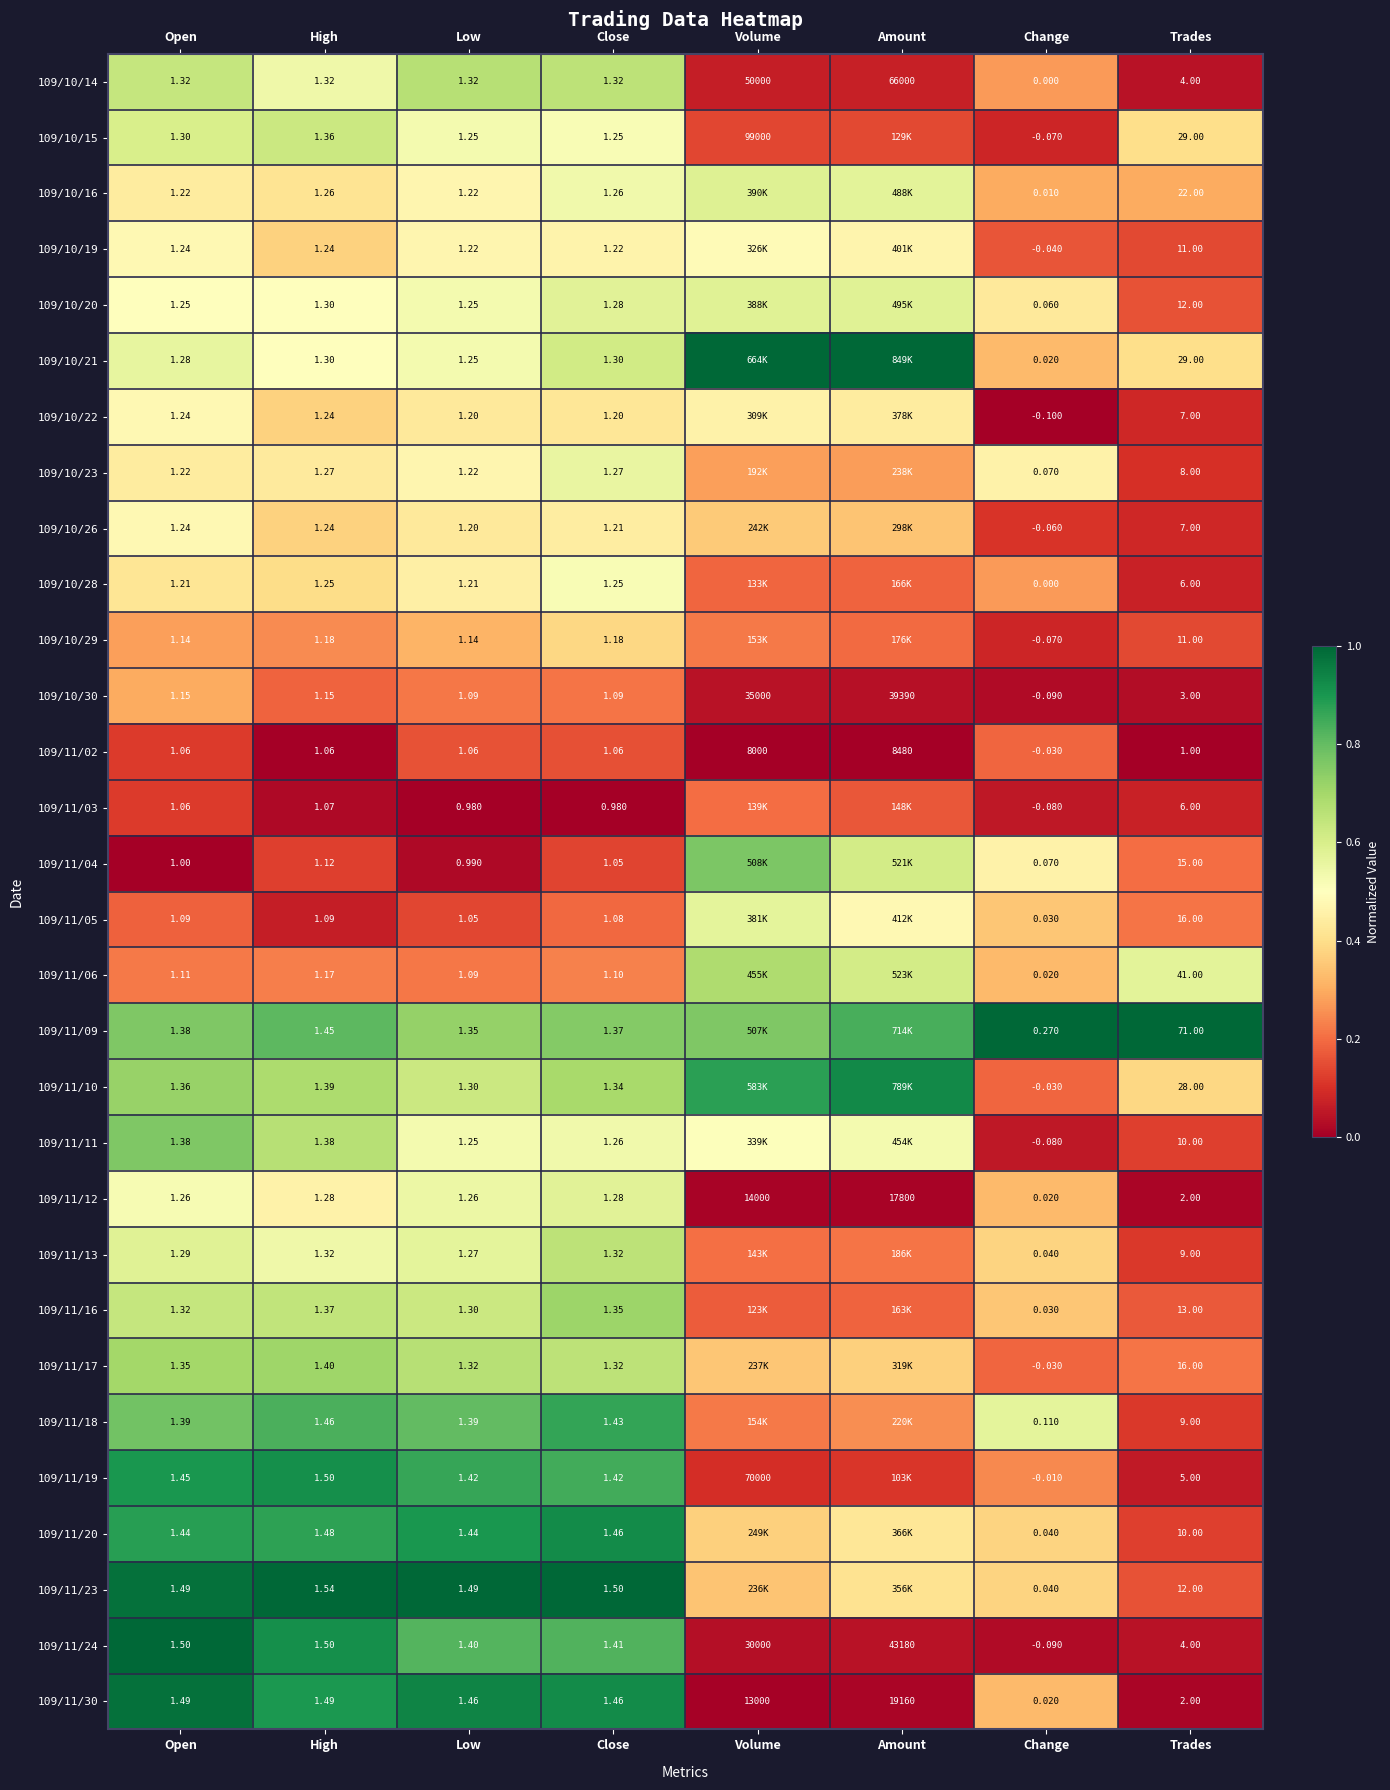

At which label does 109/11/12 first exceed 1?

Open